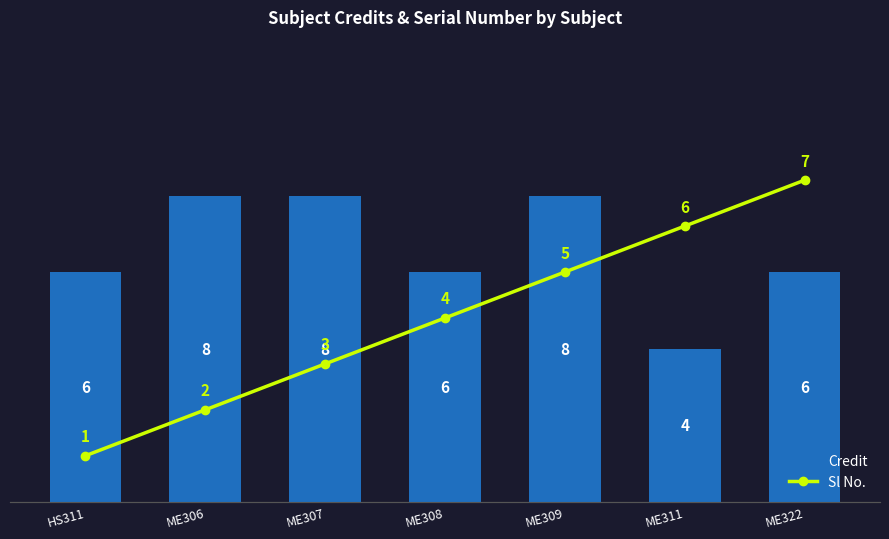

What is the label of the 4th bar from the left?

ME308